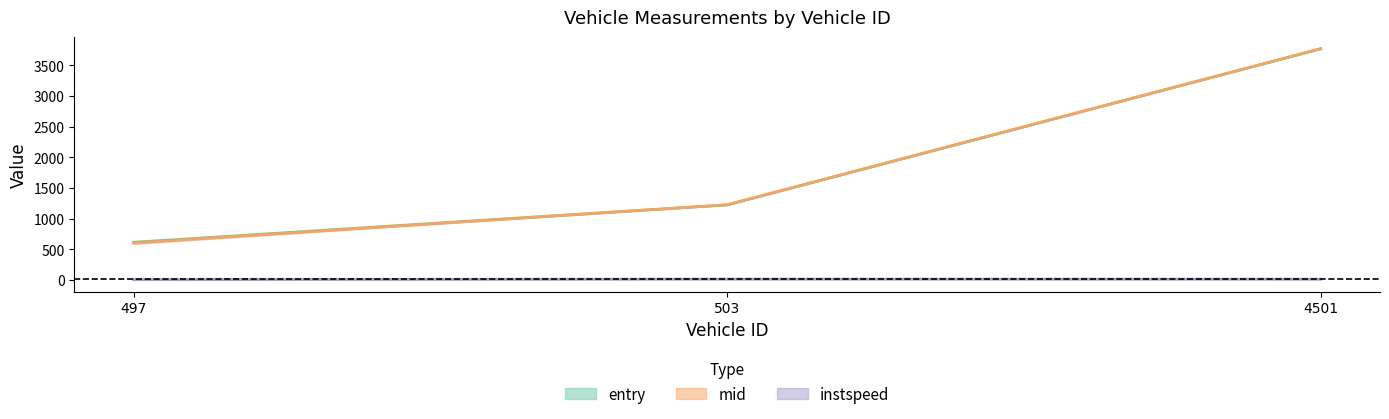

At which label is mid (center) closest to 2185?

503